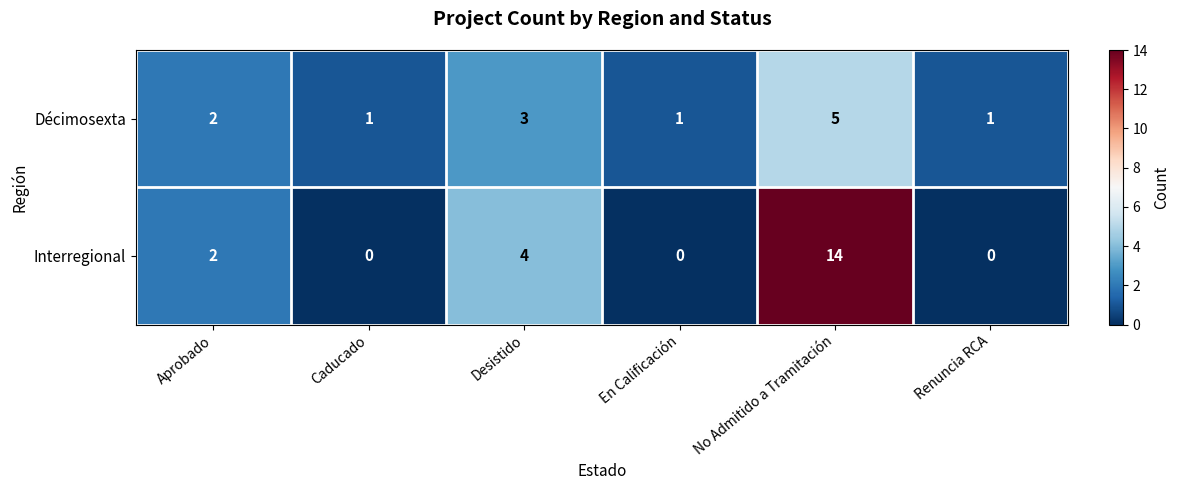

The Décimosexta series shows 1 at Aprobado. True or false?

False